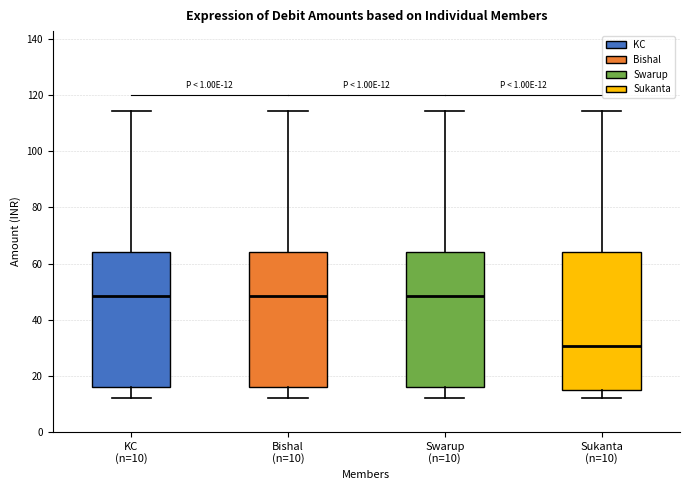

Which box's median line is the lowest?

Sukanta (n=10)